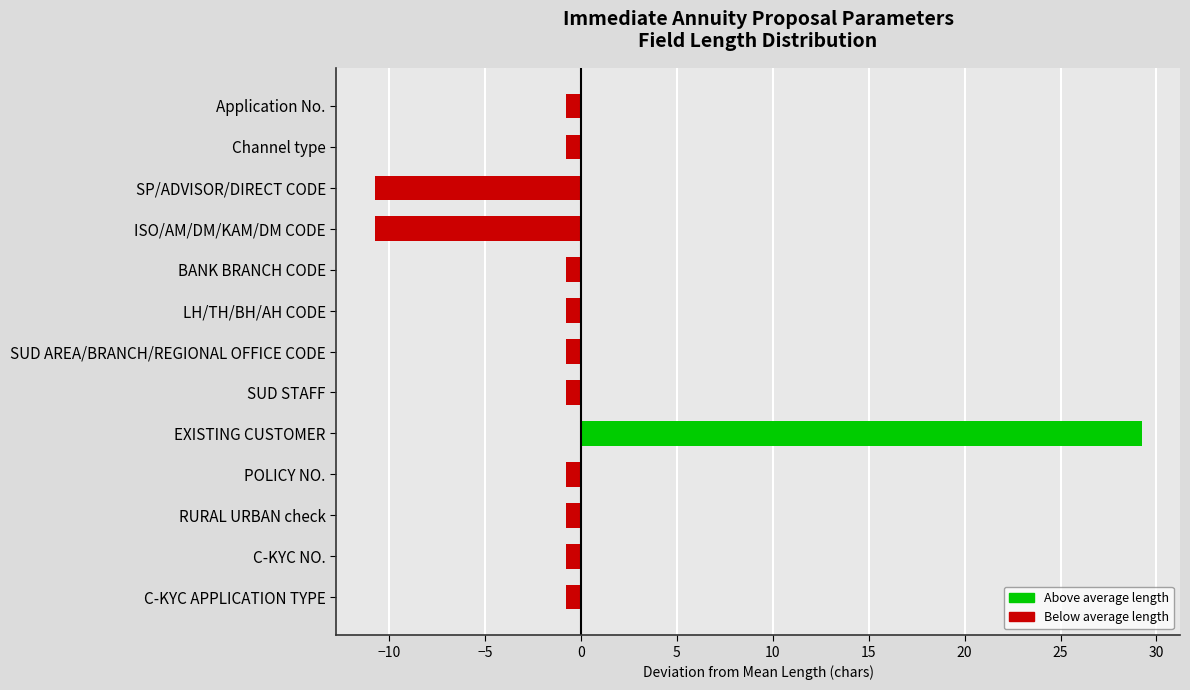

What is the minimum value shown in the chart?

-10.8